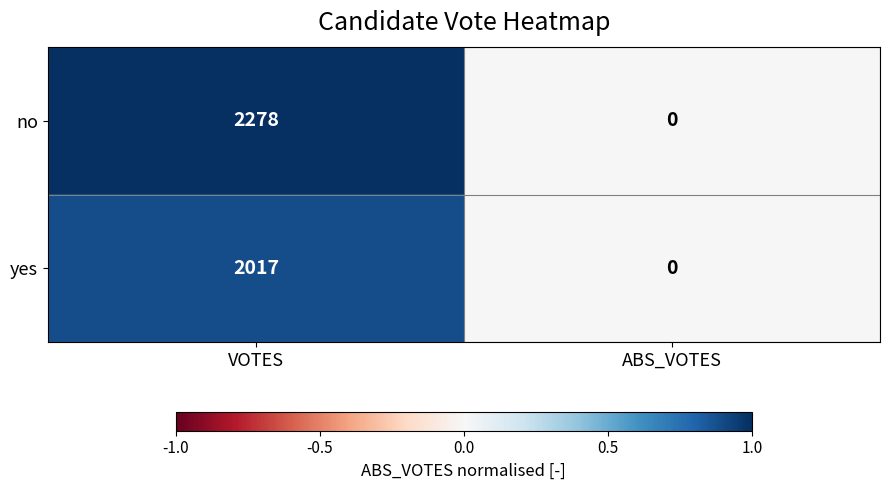

The value of no at ABS_VOTES is 0. True or false?

True